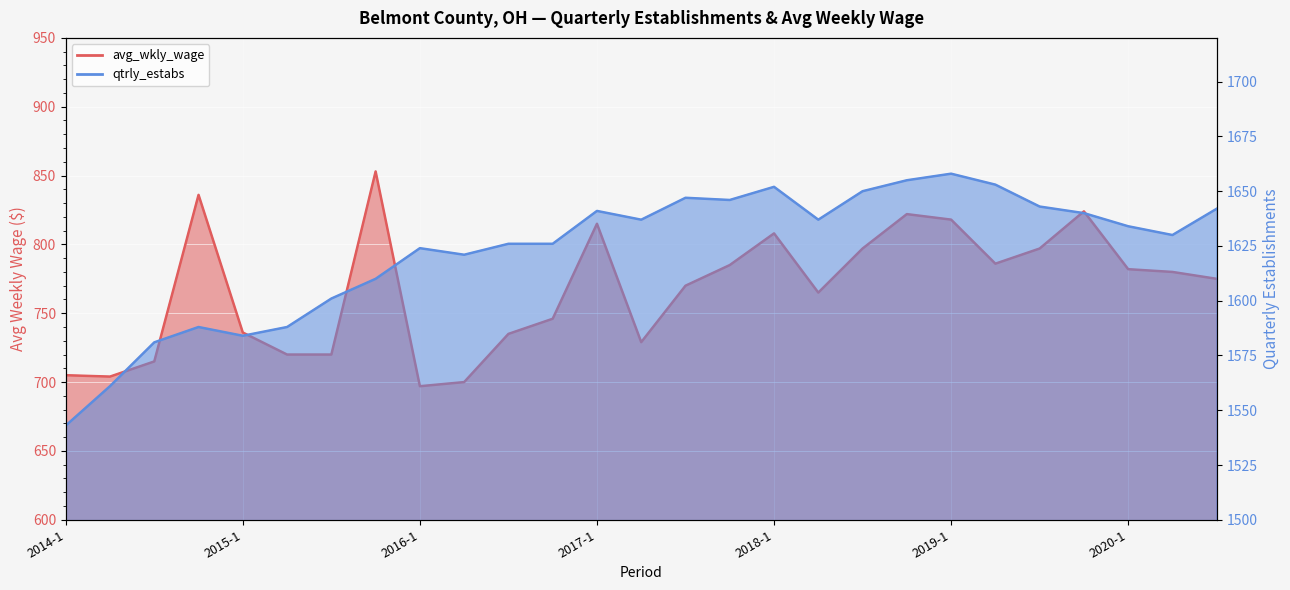

Reading left to right, transcribe all the data shown in this chart.

avg_wkly_wage: 705	704	715	836	736	720	720	853	697	700	735	746	815	729	770	785	808	765	797	822	818	786	797	824	782	780	775
qtrly_estabs: 1543	1561	1581	1588	1584	1588	1601	1610	1624	1621	1626	1626	1641	1637	1647	1646	1652	1637	1650	1655	1658	1653	1643	1640	1634	1630	1642